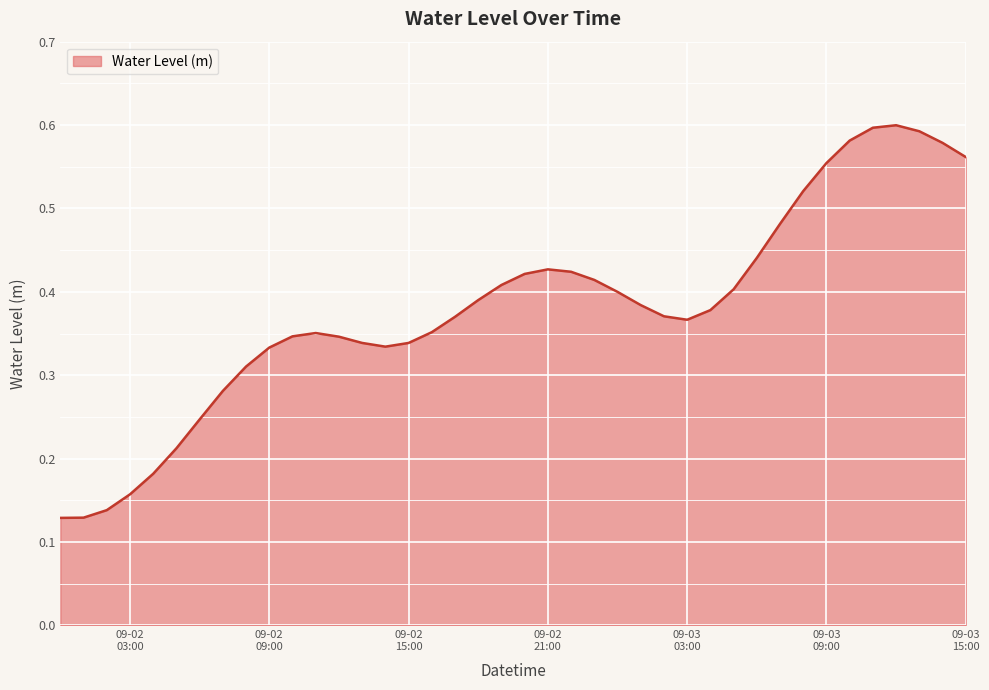

Does the chart have visible grid lines?

Yes